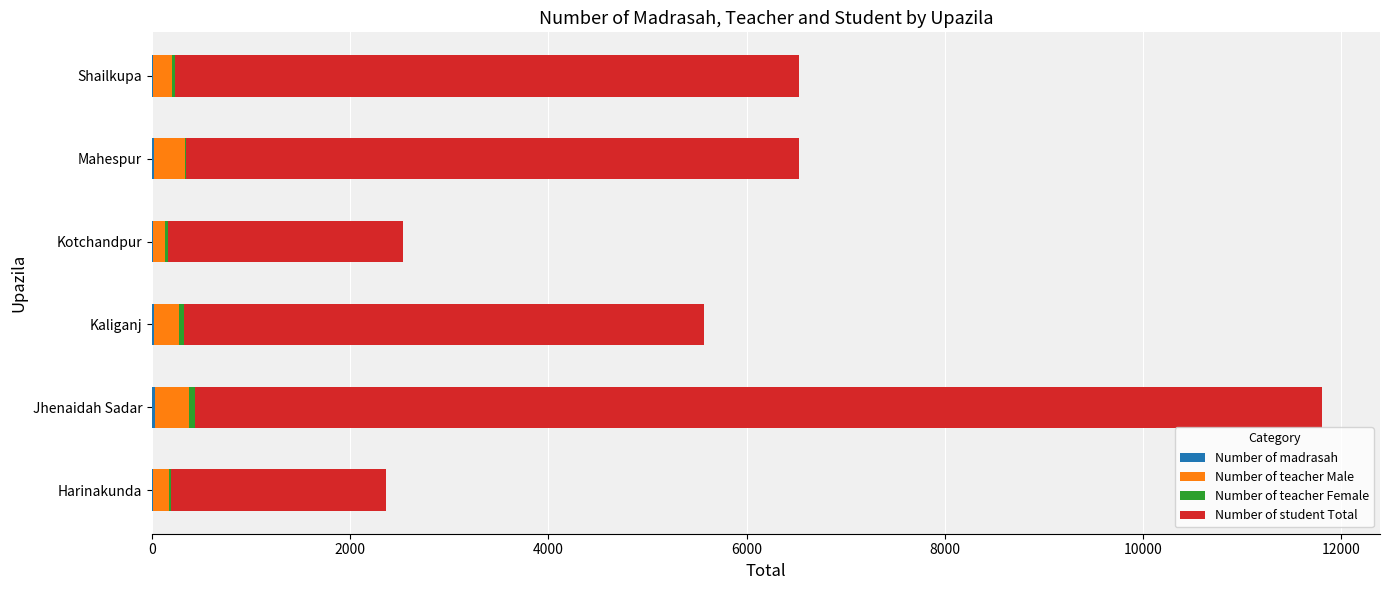

At which category is the sum across all series the highest?

Jhenaidah Sadar